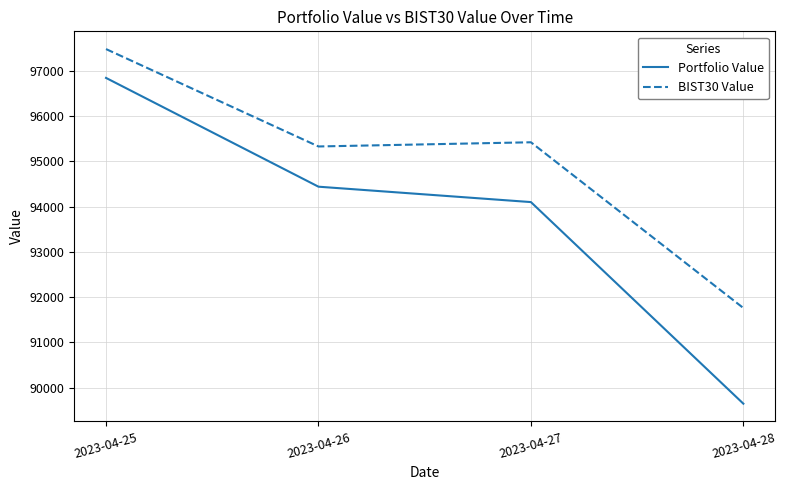

Is this an area chart (filled region under the line)?

No